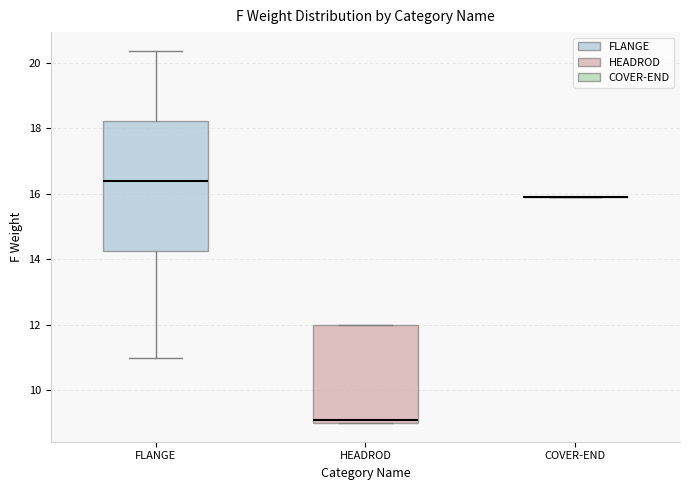

Reading left to right, read every box against the y-axis: the position of its median line, the range the box covers, and the ends of its whiskers. The values are not printed on the chart, so give them approximately, as read against the axis.

FLANGE: median 16.4, box 14.2 to 18.2, whiskers 11.0 to 20.4
HEADROD: median 9.2, box 9.0 to 12.0, whiskers 9.0 to 12.0
COVER-END: box collapsed to a line at 16.0, whiskers 16.0 to 16.0